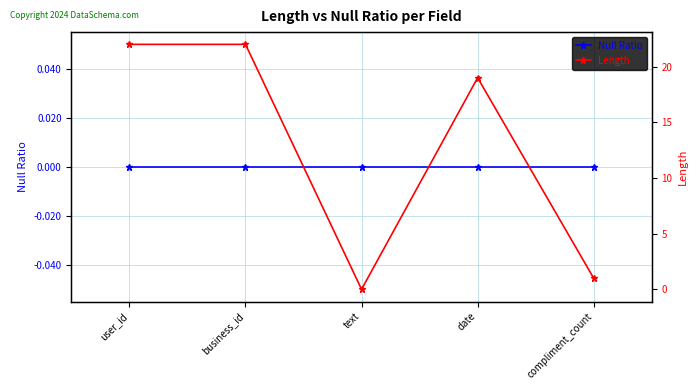

Rank the categories by Length value from highest to lowest.

user_id, business_id, date, compliment_count, text